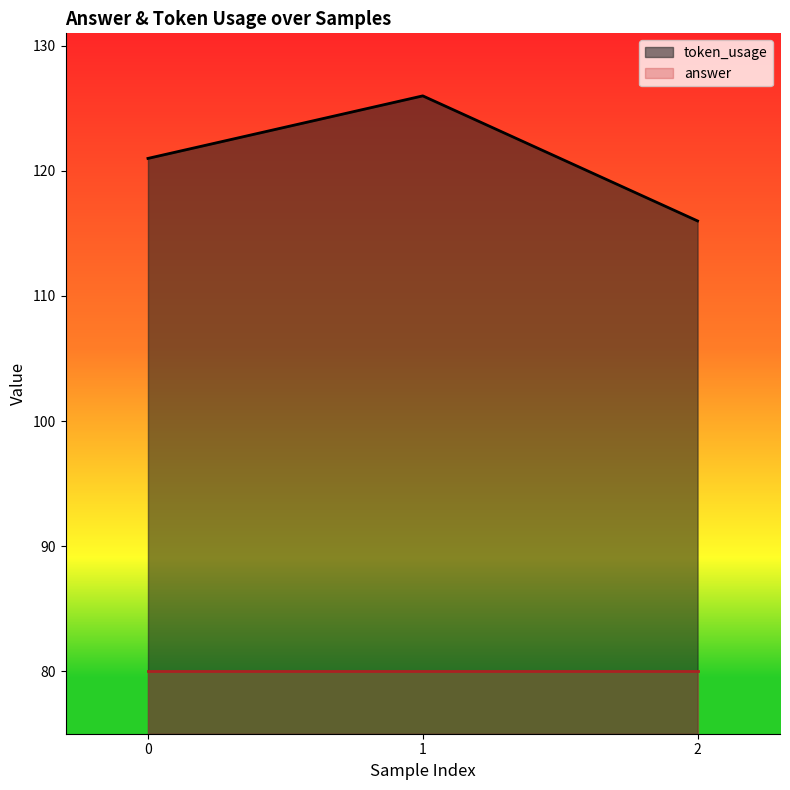

How many values are between 116 and 126?

3